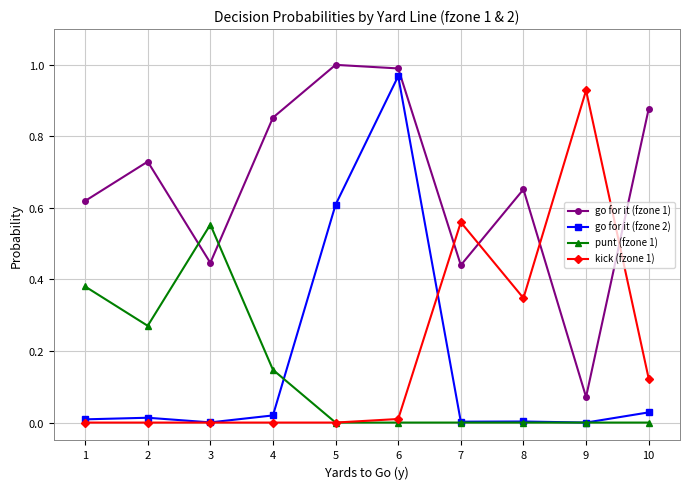

True or false: go for it (fzone 1) has more than 0 points higher than both neighbors.

True